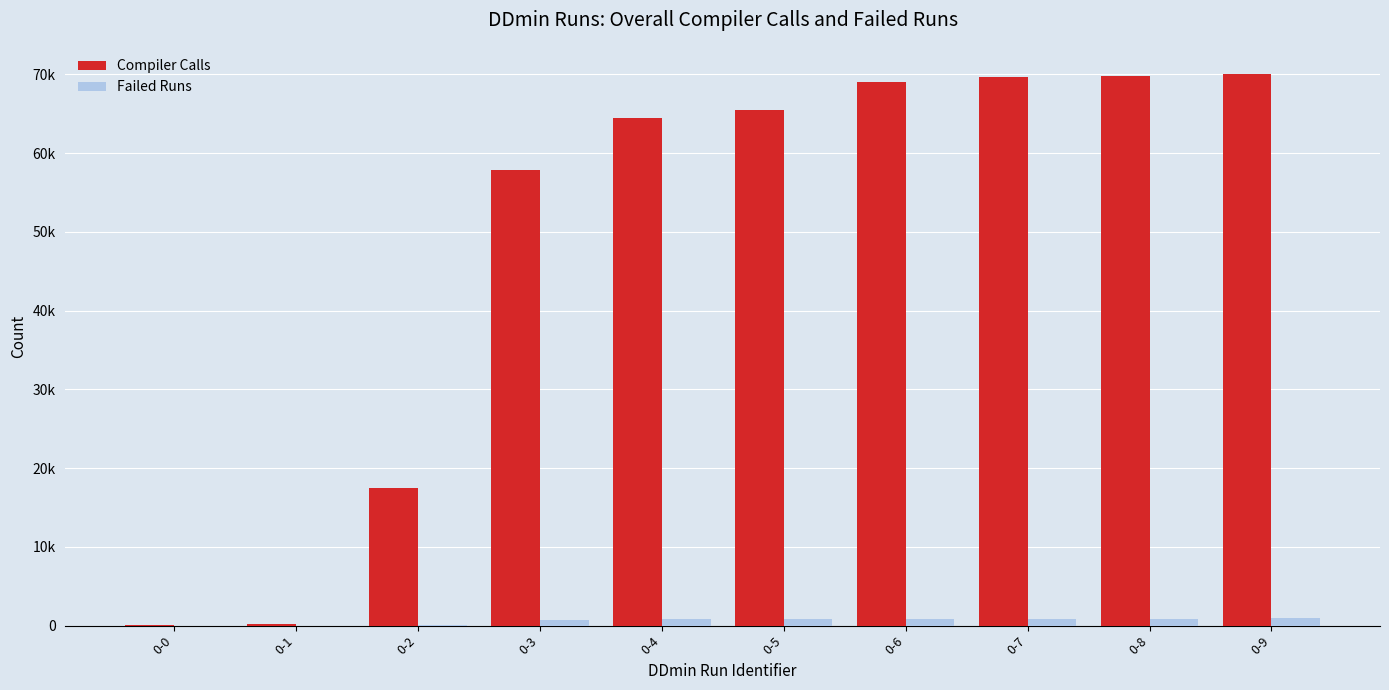

Are the bars horizontal?

No